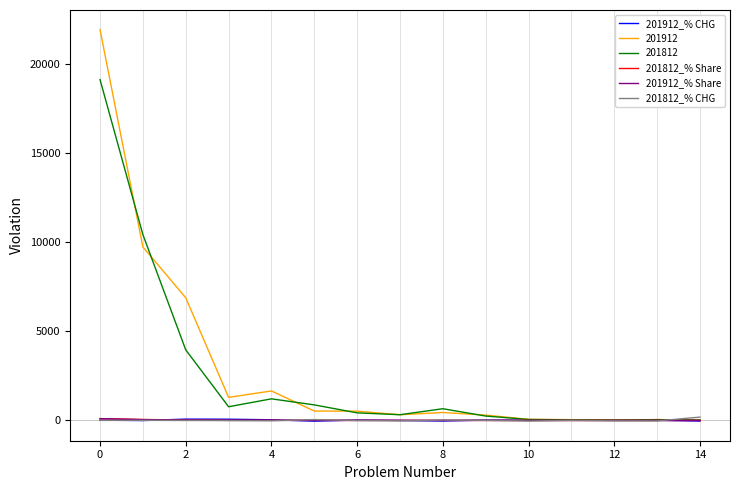

How many values in the 201912_% CHG series exceed 10?

8